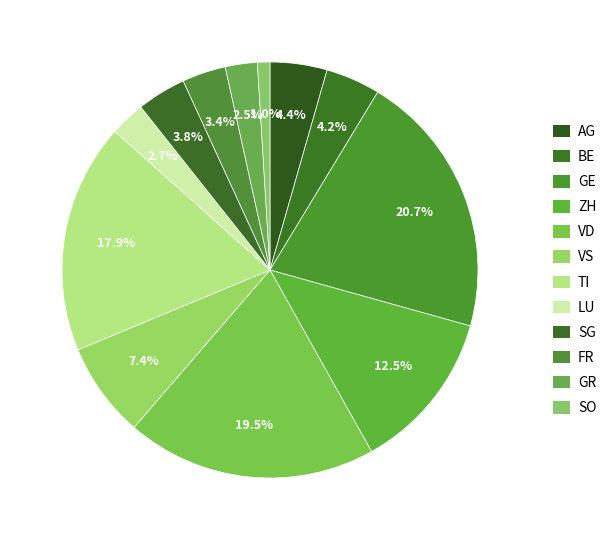

Which category has the biggest portion of the pie?

GE